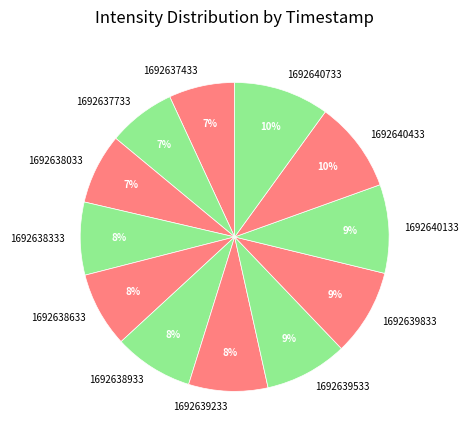

What percentage is the 1692640433 slice, to the nearest percent?

10%